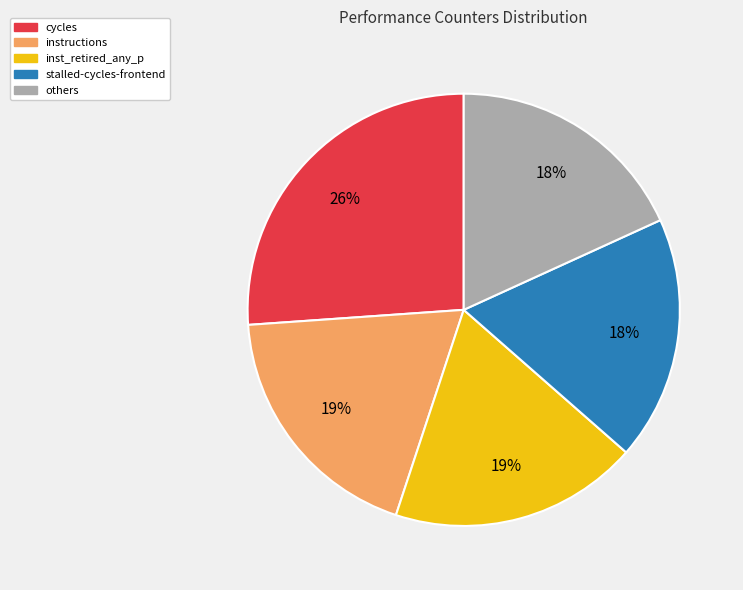

Does any single category account for the majority?

No